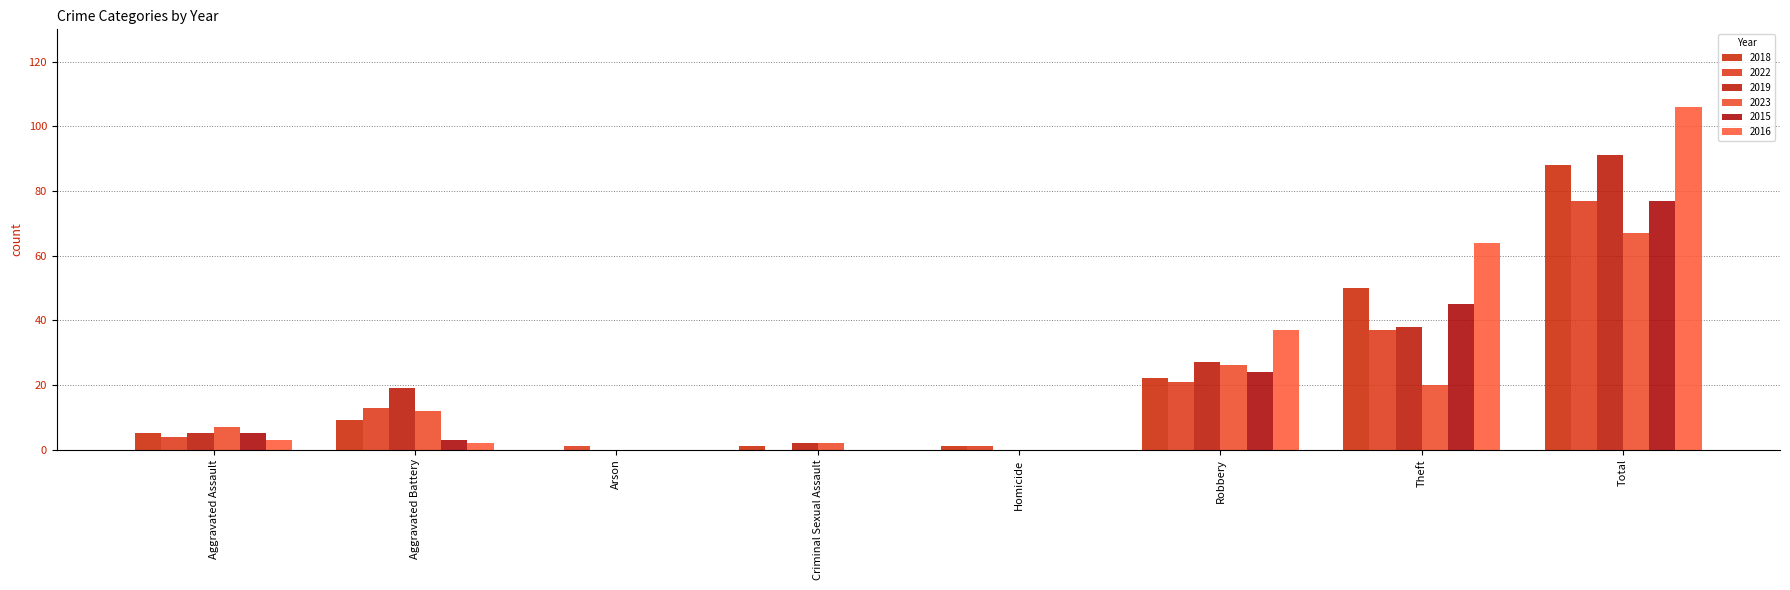

What is the difference between the maximum and second lowest values in the 2022 series?

76